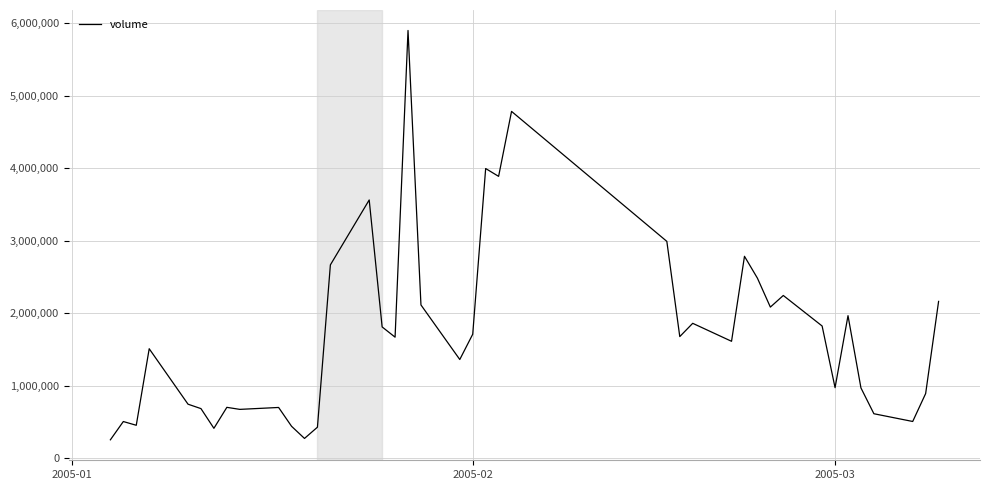

What is the greatest value displayed?

5897933